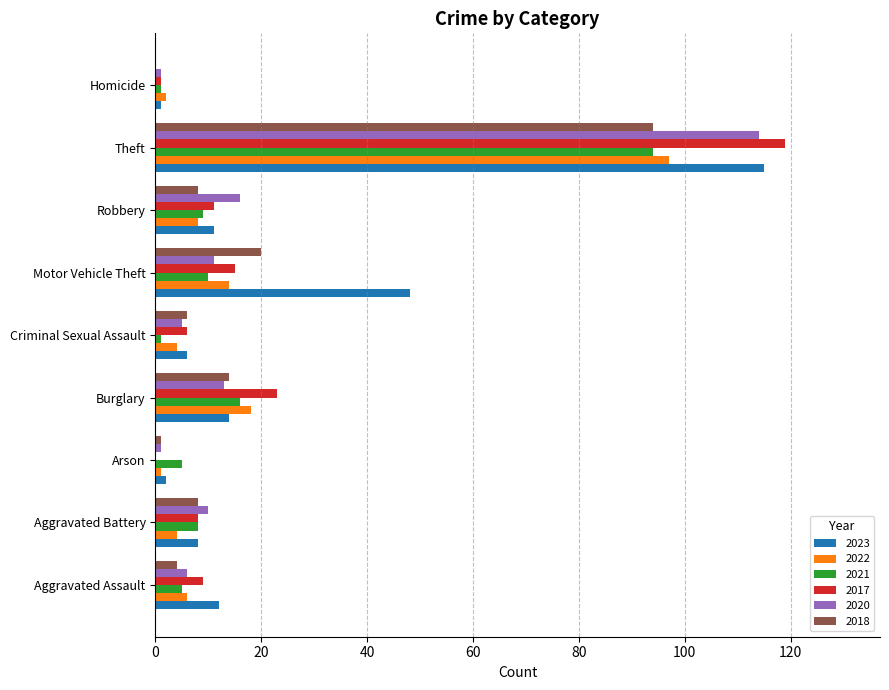

What is the sum of the 2023 values at Theft and Motor Vehicle Theft?

163